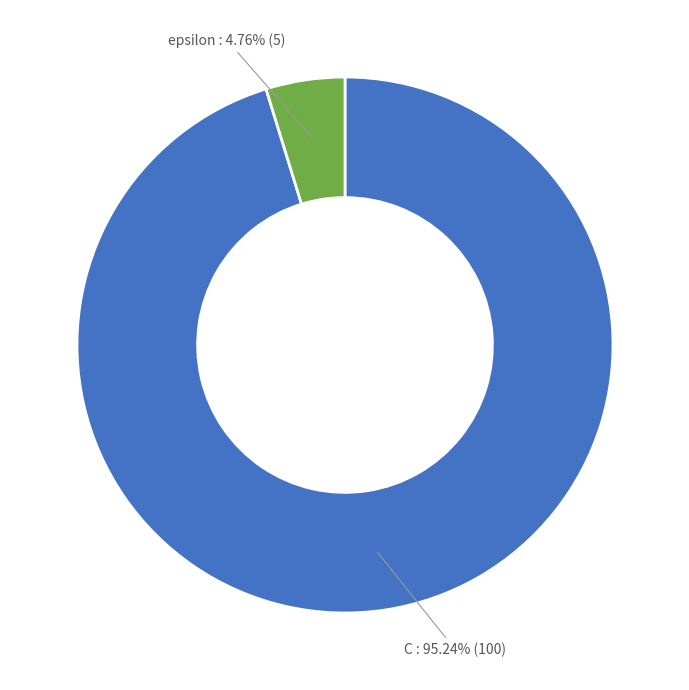

Is there any slice that represents more than half of the pie?

Yes